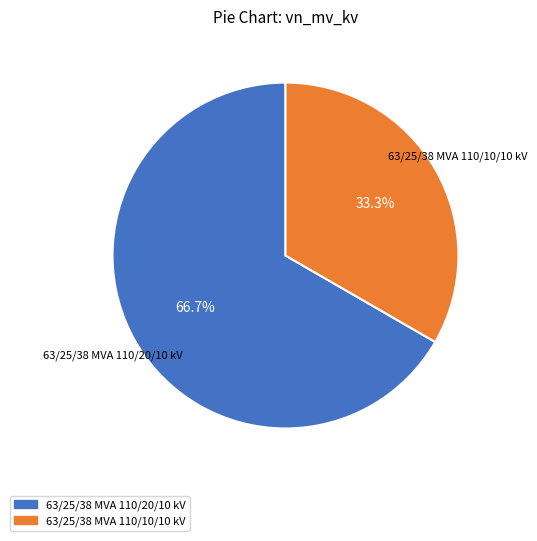

Does any single category account for the majority?

Yes